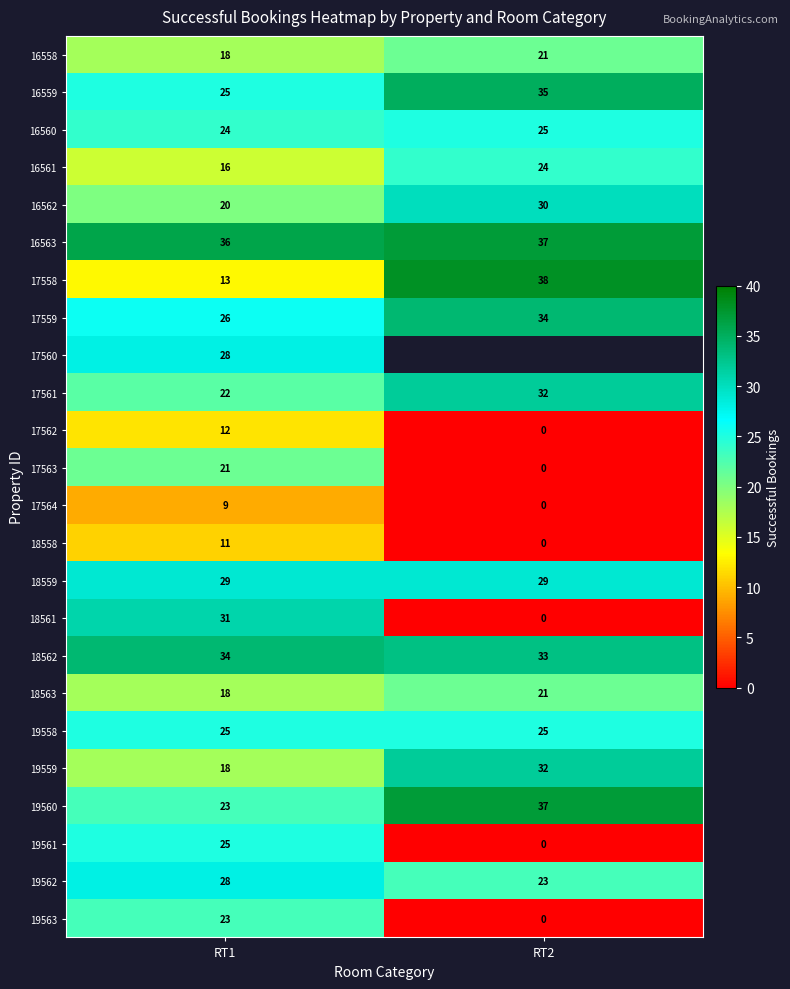

At how many categories does at least one series exceed 37?

1